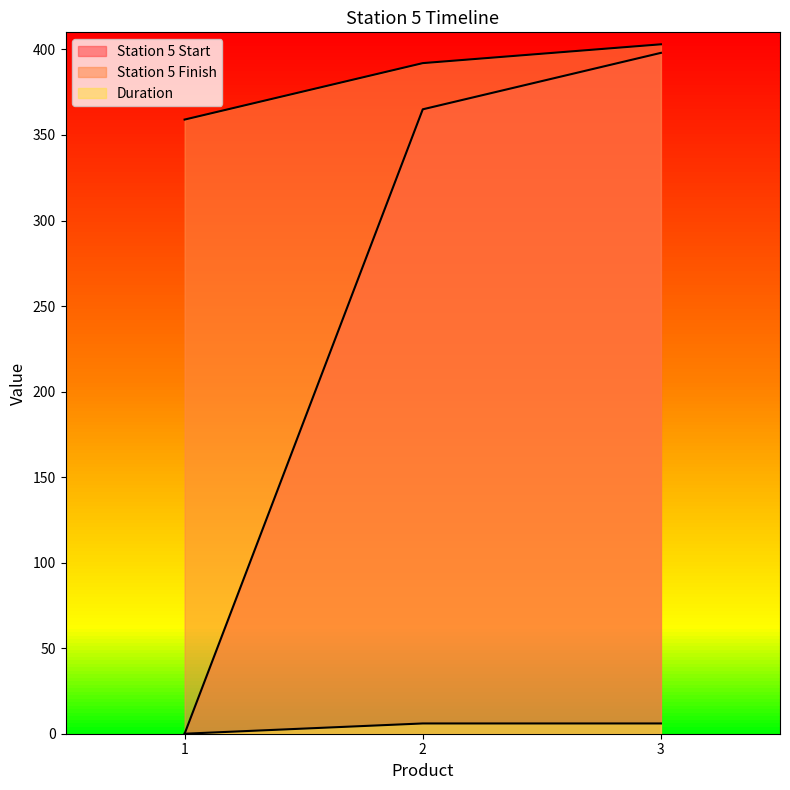

Reading left to right, transcribe all the data shown in this chart.

Station 5 Start: 0	365	398
Station 5 Finish: 359	392	403
Duration: 0	6	6